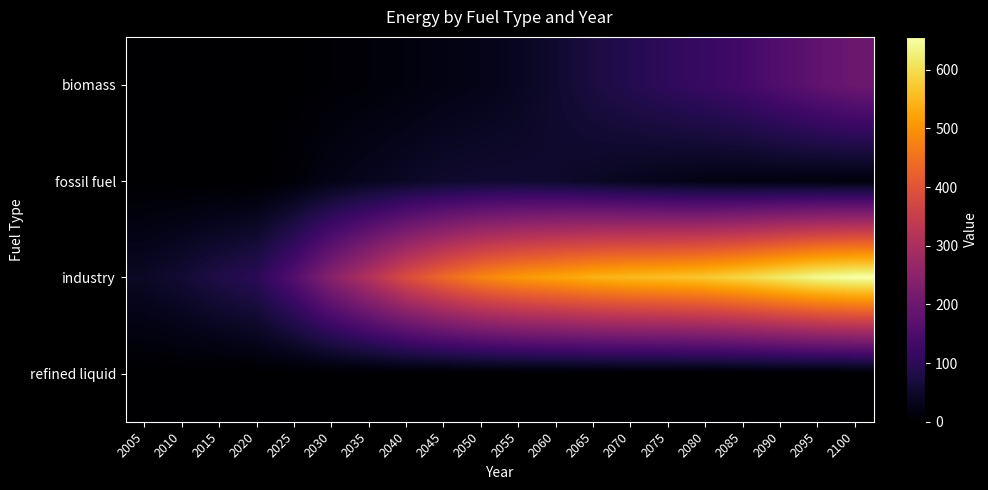

At 2050, list the series in order from smallest to largest.

refined liquid, biomass, fossil fuel, industry